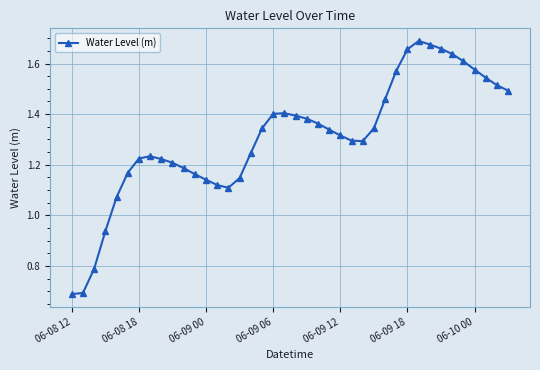

What is the minimum value shown in the chart?

0.7